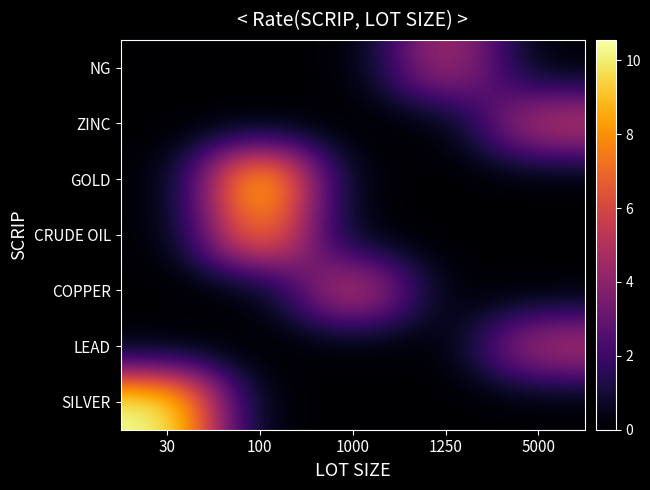

Which series has the largest range (max minus min)?

SILVER